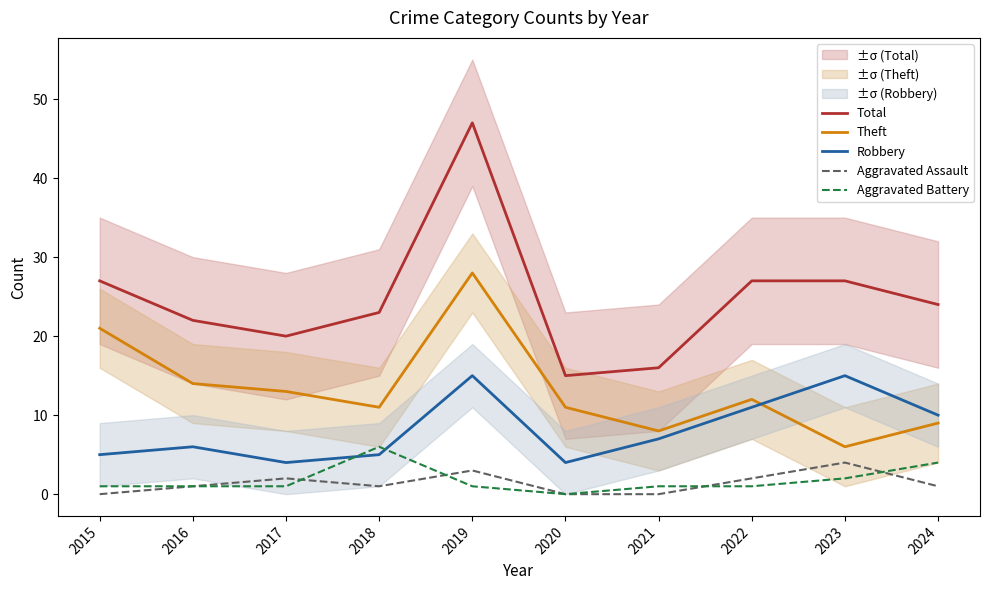

True or false: Aggravated Battery and Total intersect in this chart.

False